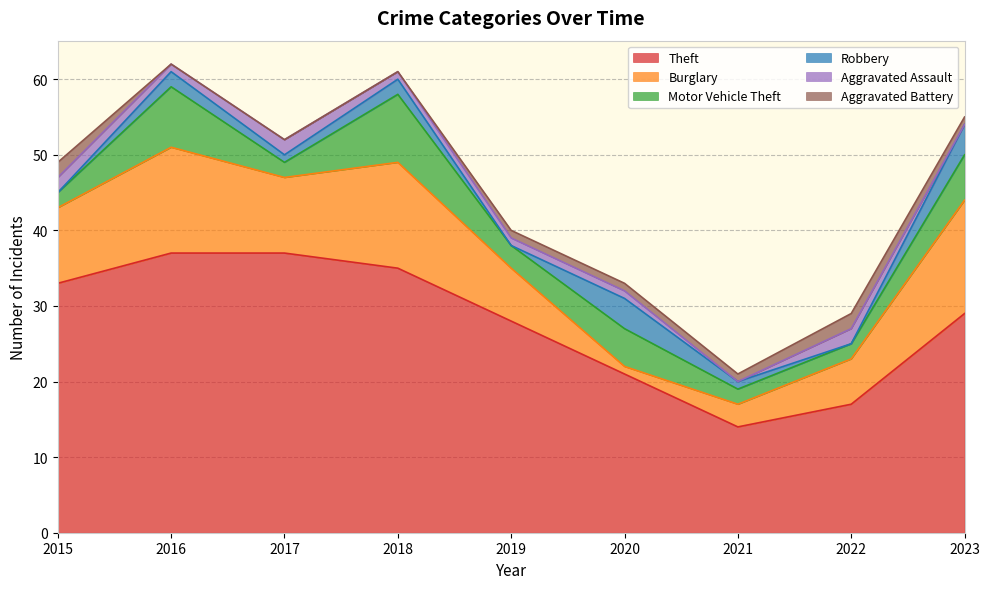

What is the sum of the Motor Vehicle Theft values at 2023 and 2019?

9